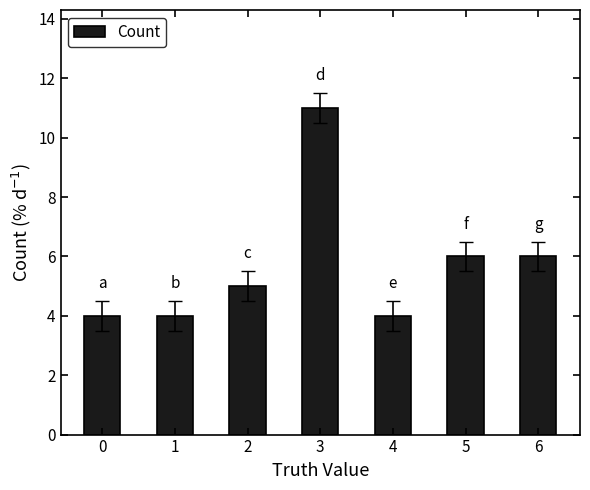

The chart shows a value of 8 at 5. True or false?

False